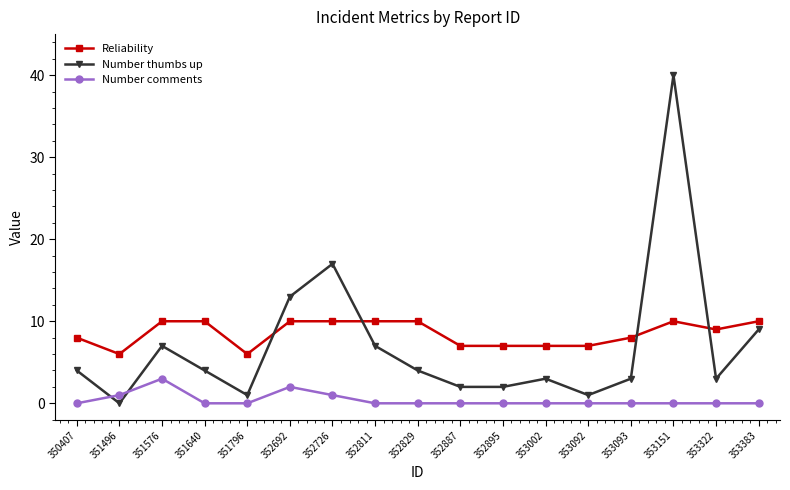

Where does the Reliability series first go above 9?

351576